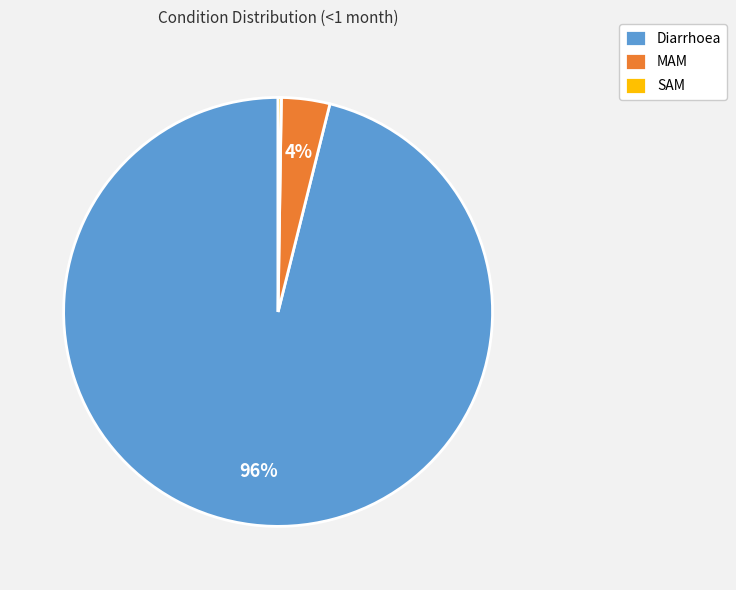

Which category has the biggest portion of the pie?

Diarrhoea